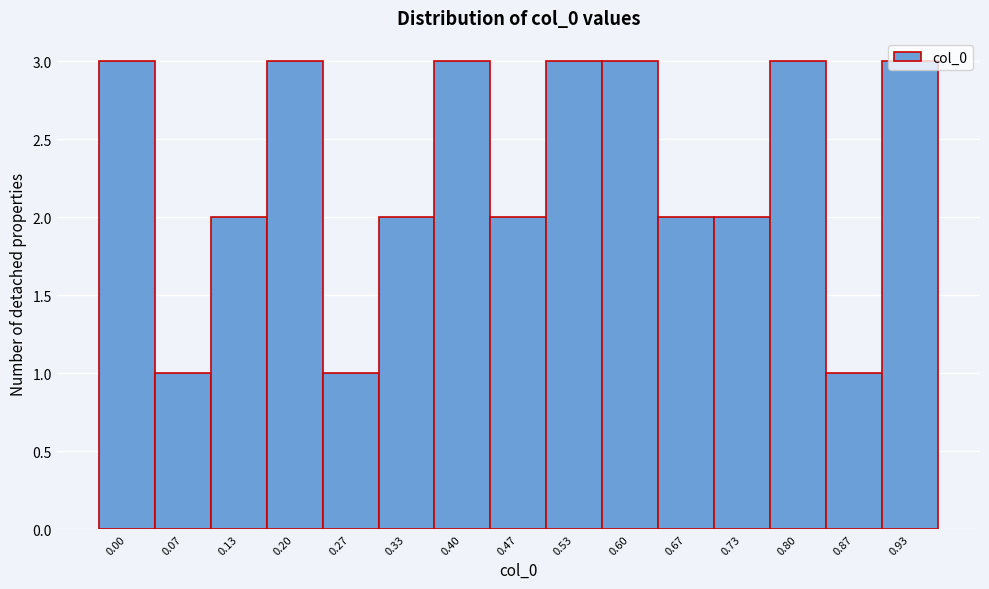

What is the value of the 8th bar from the left?

2